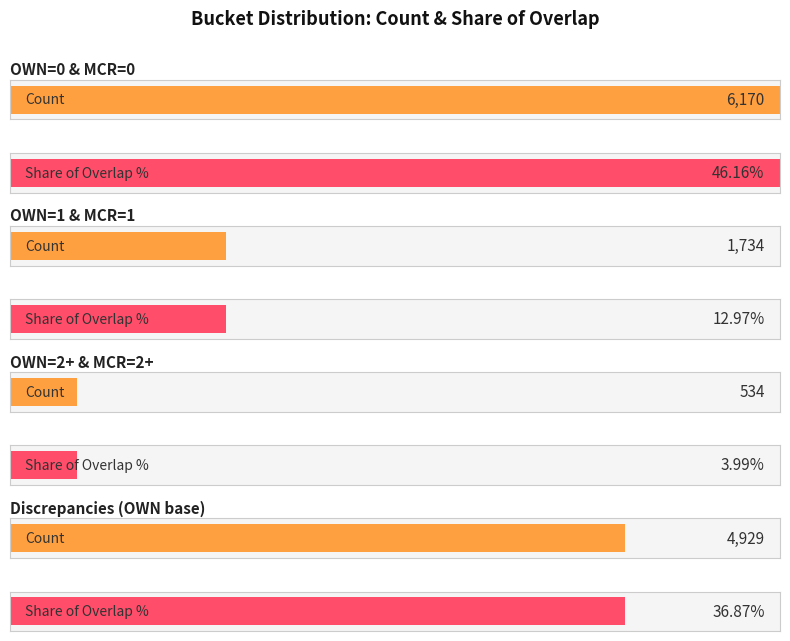

The Share_of_Overlap_% series shows 13.0 at OWN=1 & MCR=1. True or false?

True